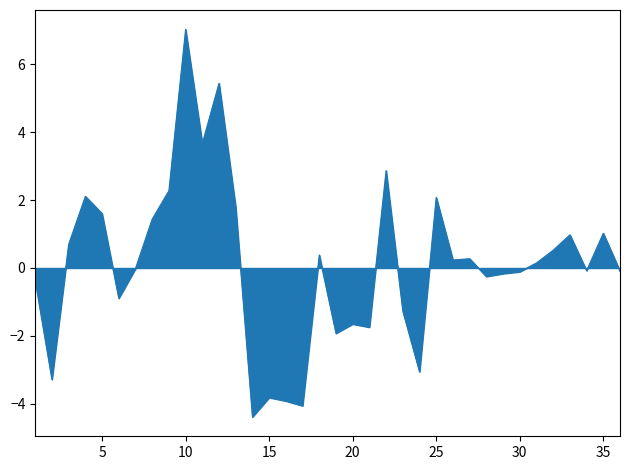

What is the difference between the maximum and minimum values?

11.4